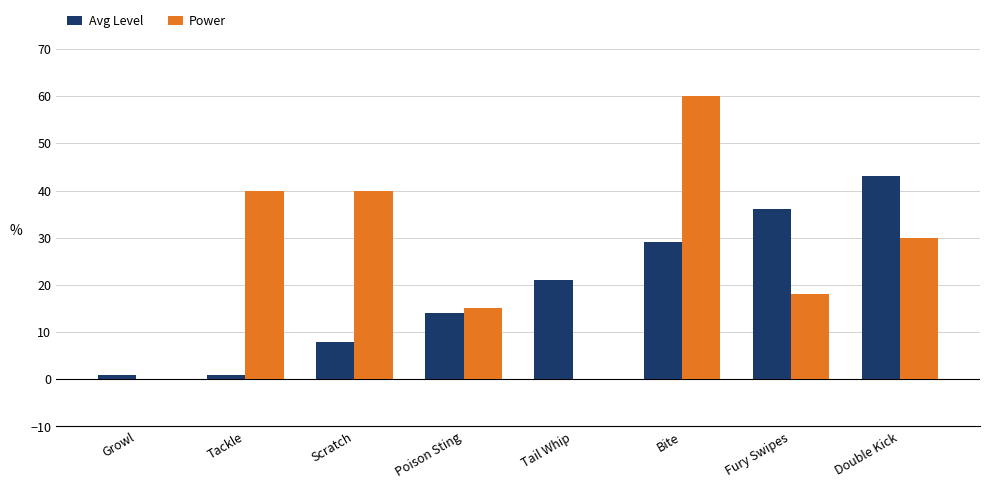

At which category is the sum across all series the highest?

Bite